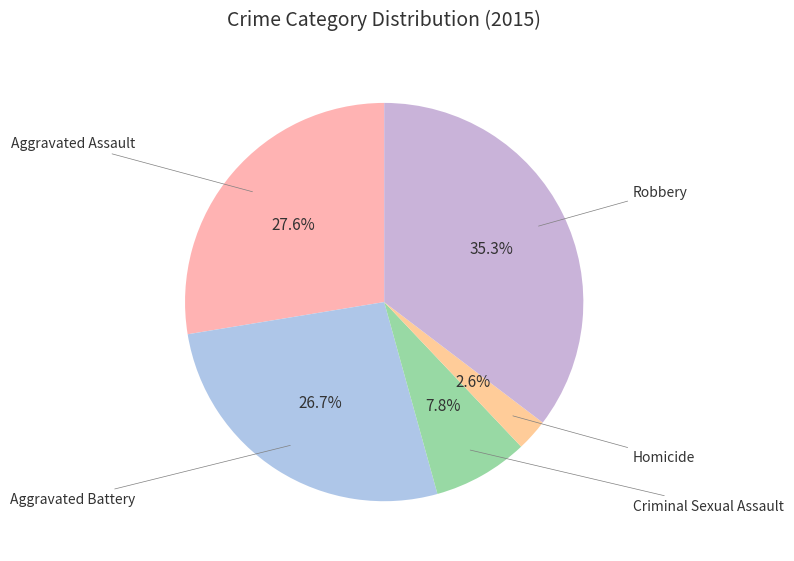

How many slices are in this pie chart?

5